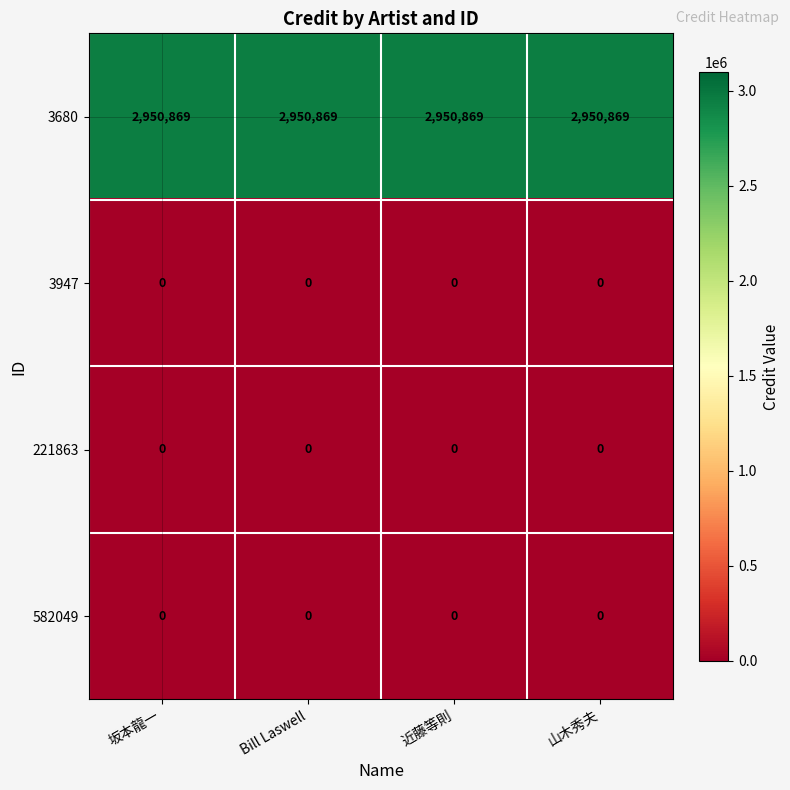

What is the maximum value shown in the chart?

2950869